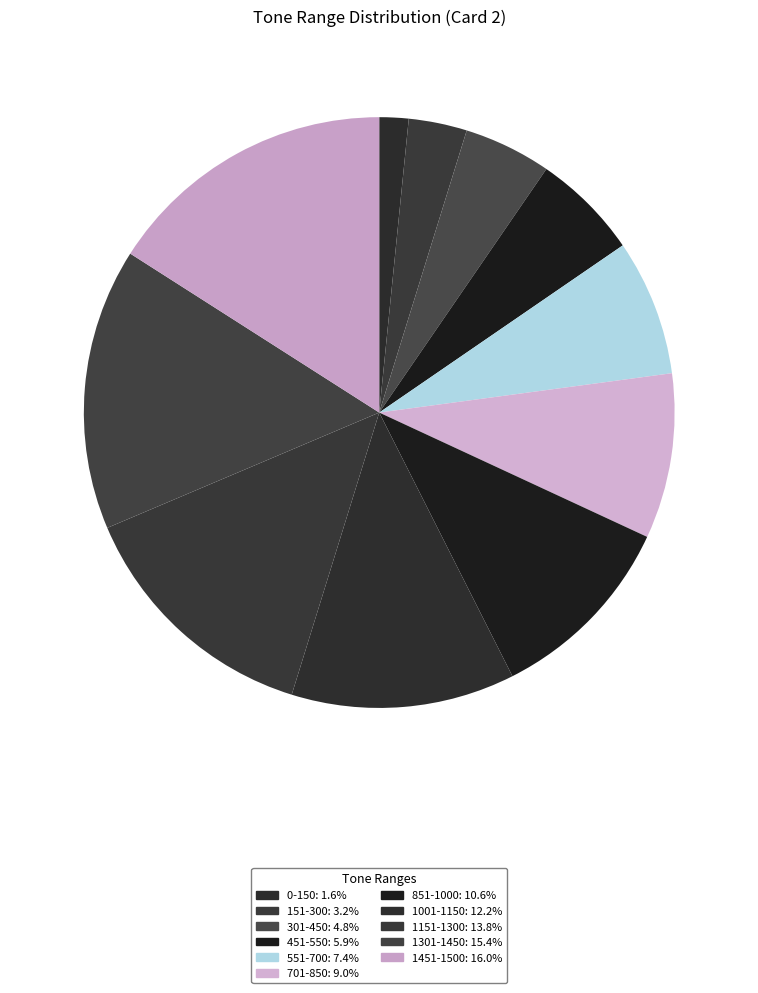

To the nearest percent, what percentage of the pie is 1451-1500?

16%